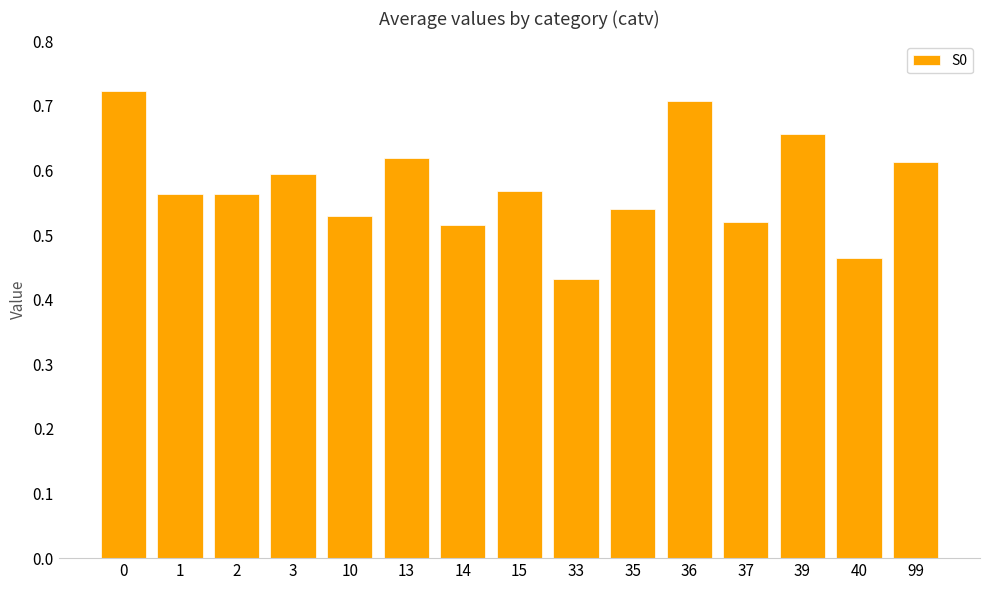

What is the sum of the values at 35 and 10?

1.1